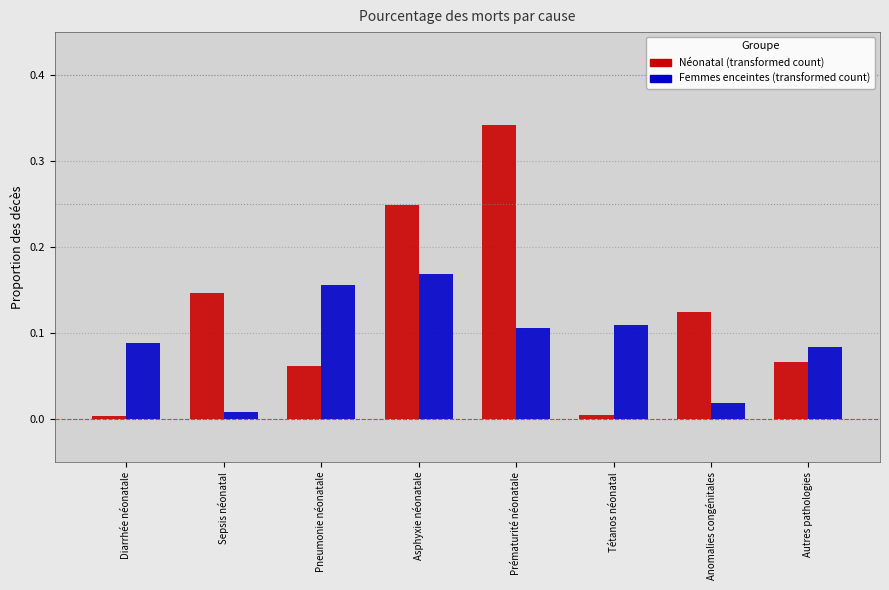

Which label corresponds to the largest value in the chart?

Prématurité néonatale